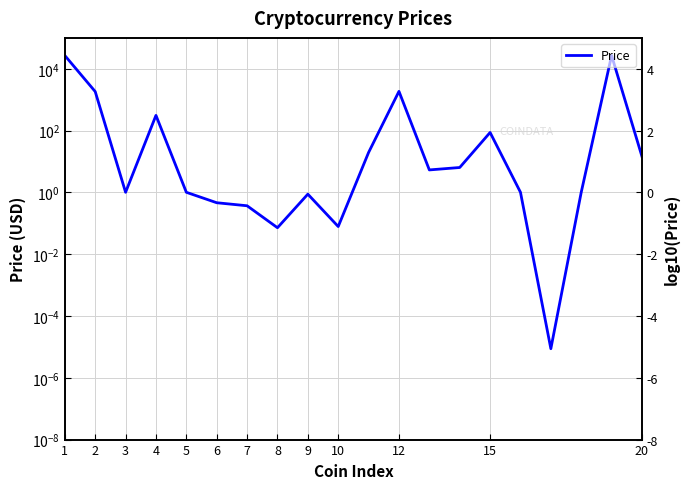

What is the sum of all values?

57910.0